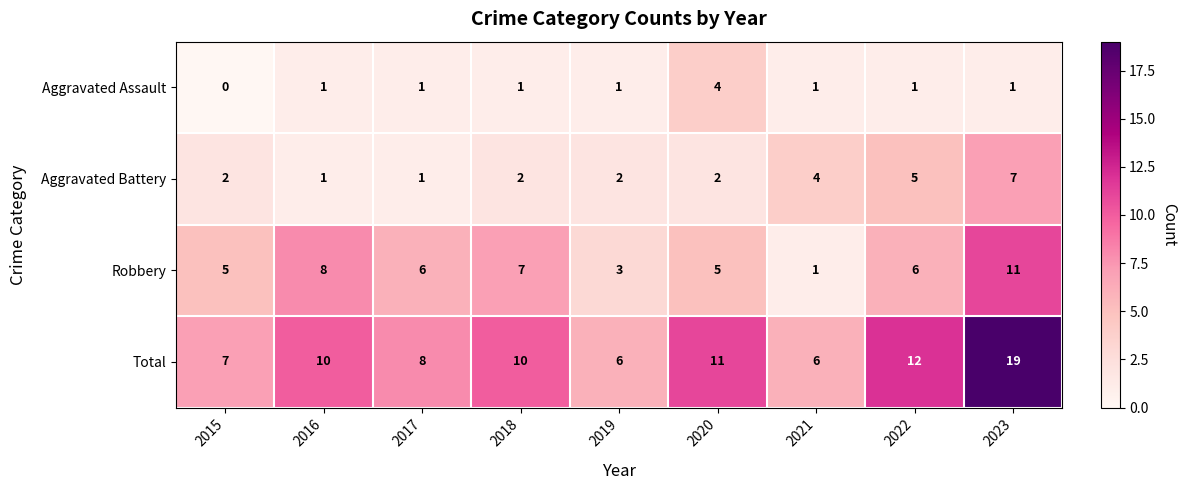

What is the greatest value displayed?

19